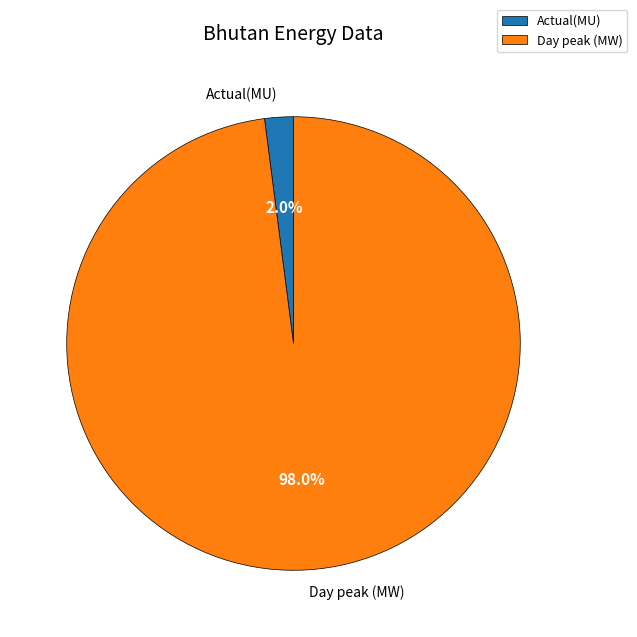

Which category has the biggest portion of the pie?

Day peak (MW)